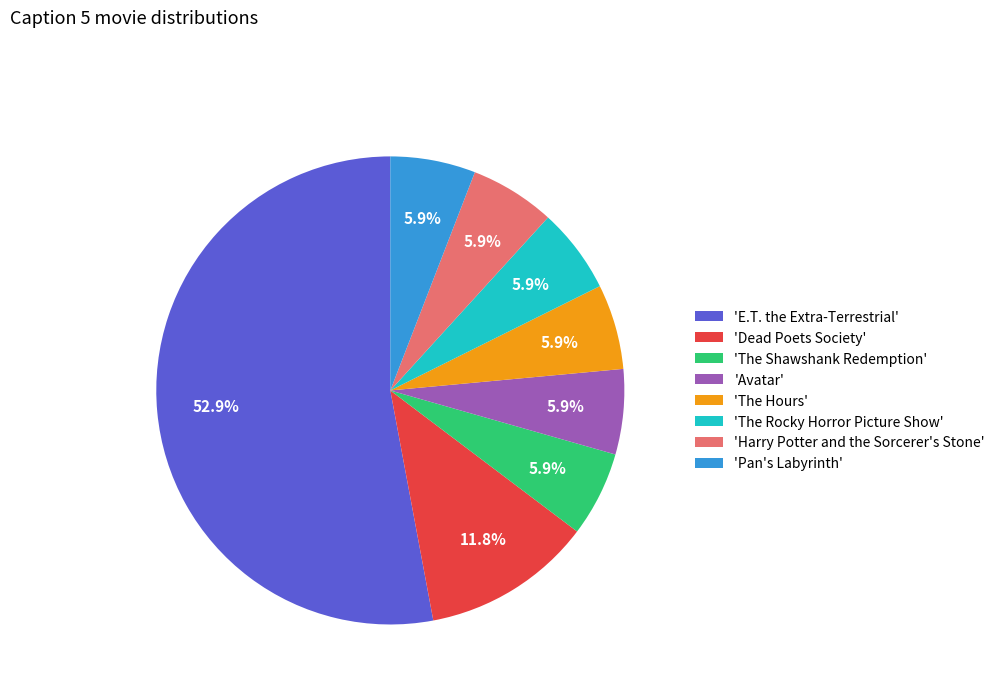

Which has a higher value, 'Harry Potter and the Sorcerer's Stone' or 'E.T. the Extra-Terrestrial'?

'E.T. the Extra-Terrestrial'